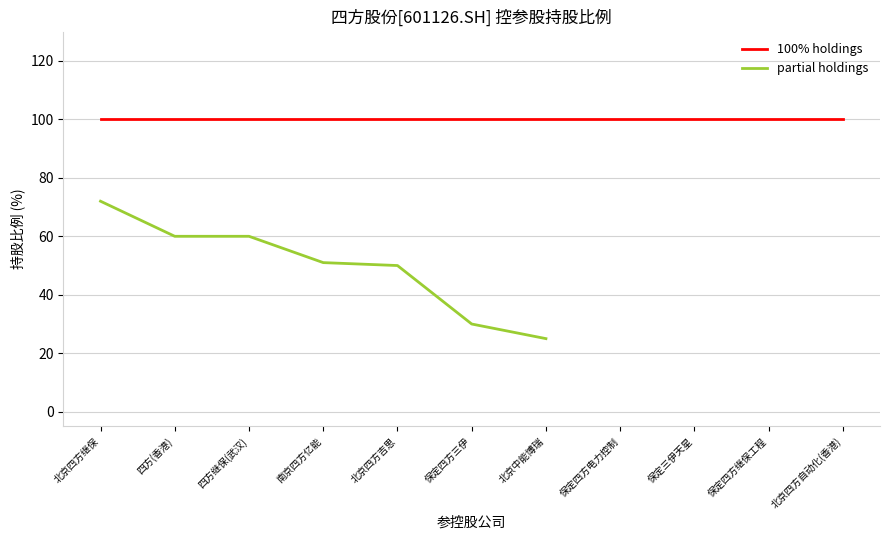

The partial holdings series shows 25 at 北京中能博瑞. True or false?

True